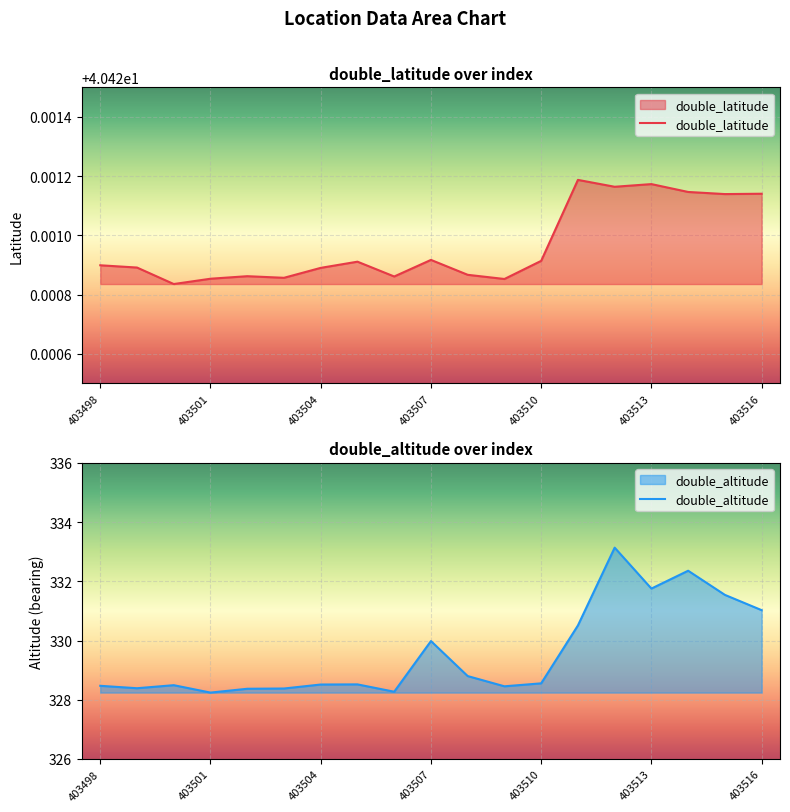

What is the maximum value for double_altitude?

333.1